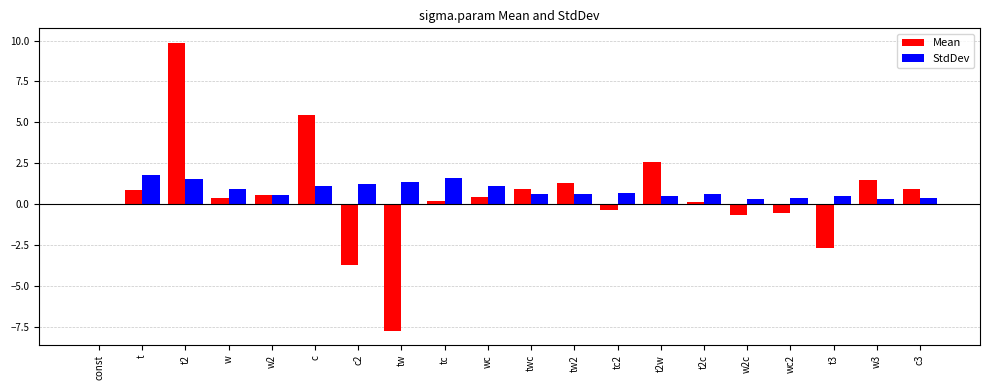

True or false: StdDev has a value of 1.5 at t2.

True